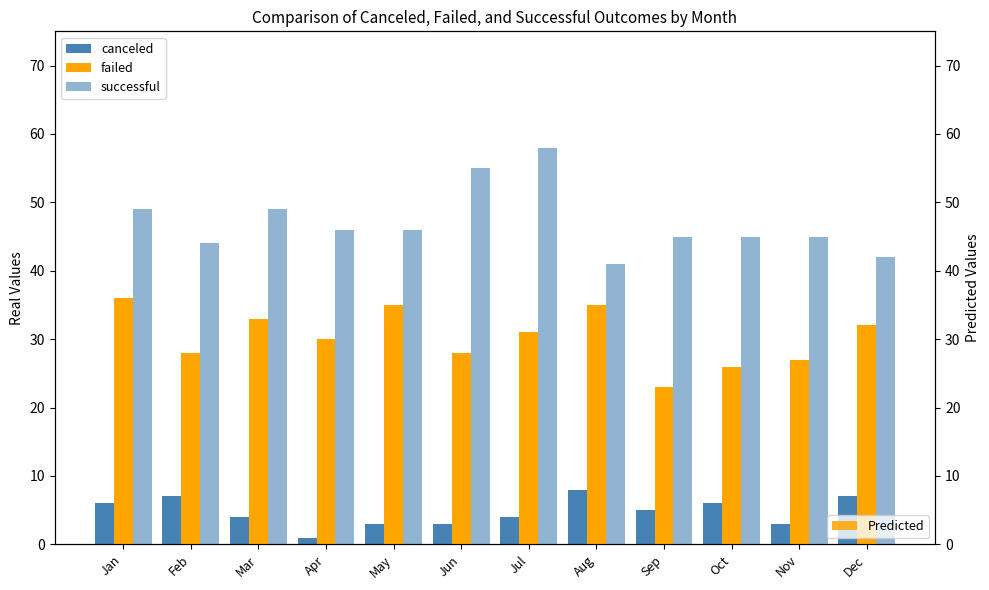

What is the difference between the second highest and minimum values in the failed series?

12